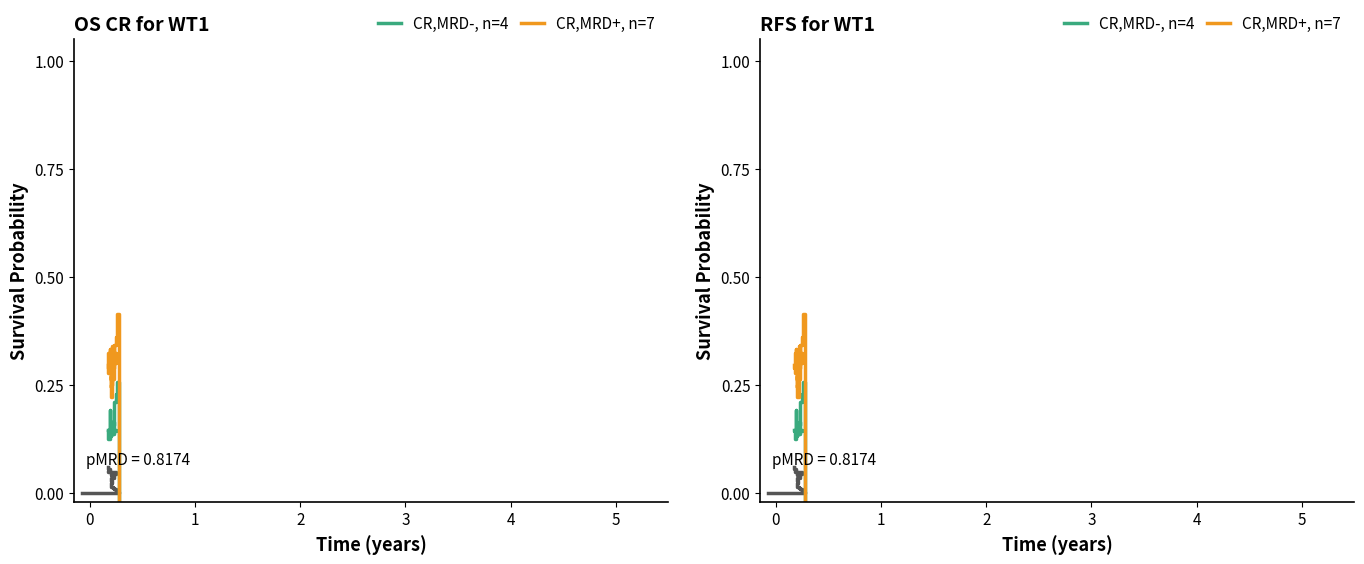

True or false: CR,MRD+, n=7 has more than 2 points higher than both neighbors.

True